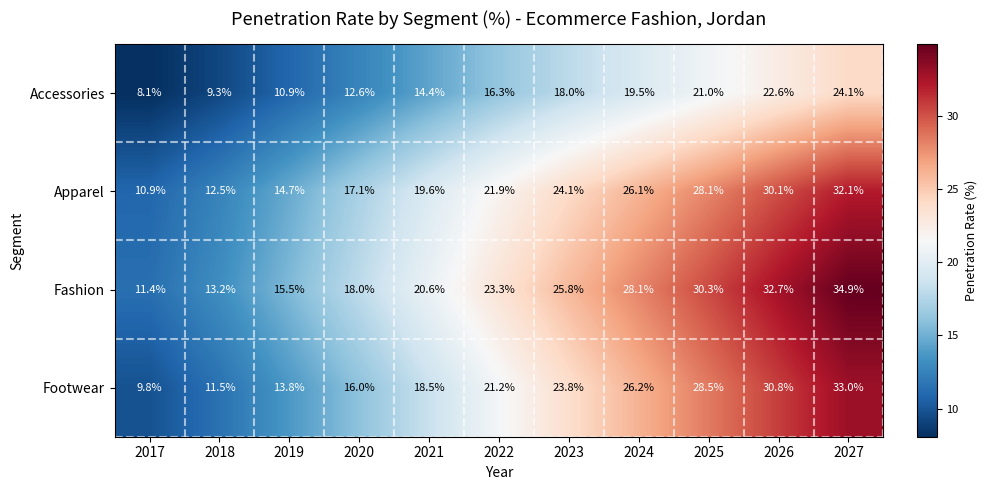

Which series has the largest total across all categories?

Fashion